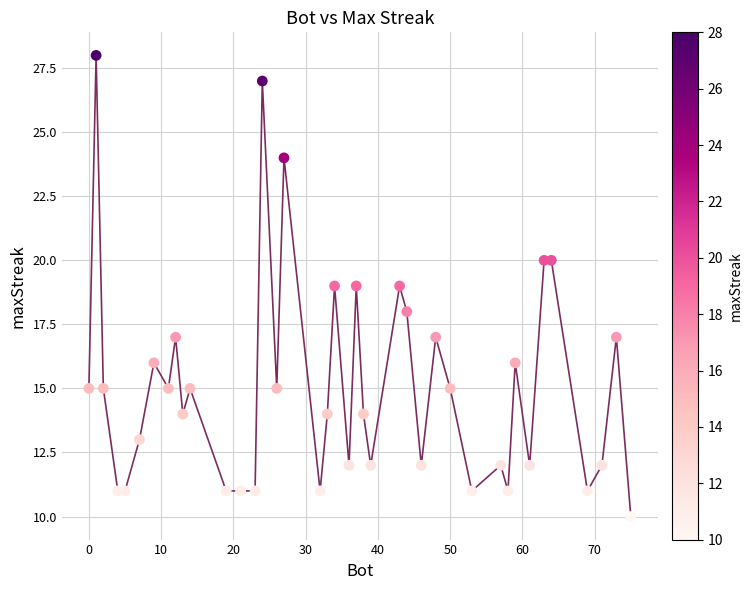

What is the range of Y values (max minus min)?

18